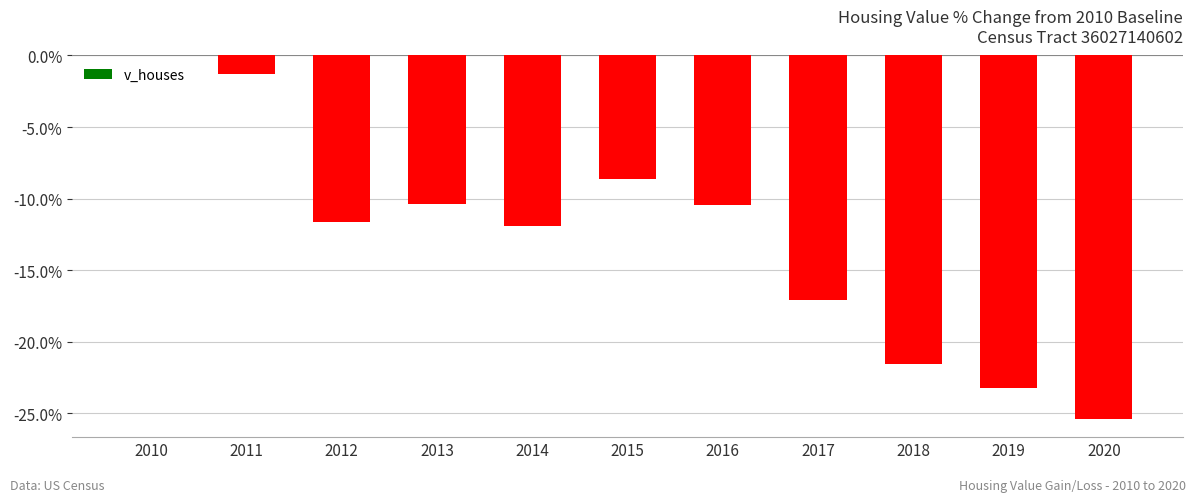

Reading left to right, list all the values displayed in this chart.

2010=0.0	2011=-1.3	2012=-11.7	2013=-10.4	2014=-11.9	2015=-8.6	2016=-10.4	2017=-17.1	2018=-21.5	2019=-23.2	2020=-25.4